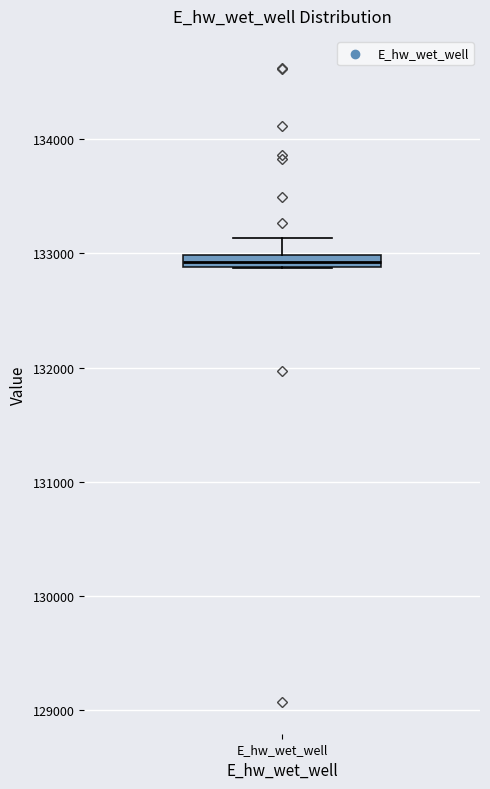

Where is the upper edge of the box for E_hw_wet_well on the y-axis? The values are not printed on the chart, so give them approximately, as read against the axis.

133000